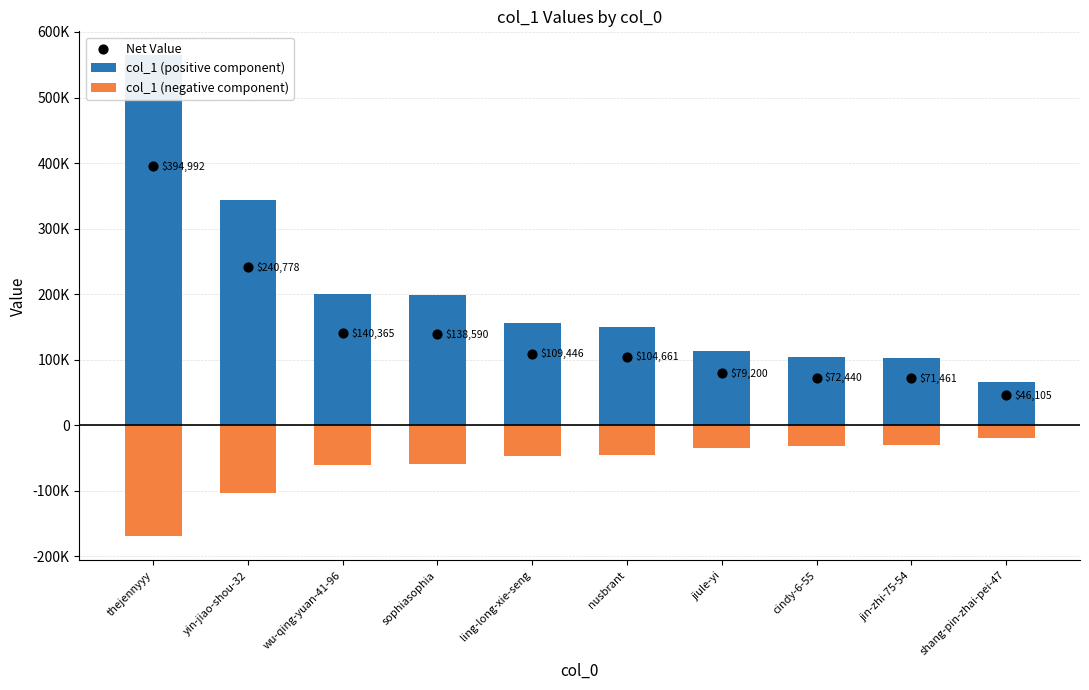

Which series has the largest total across all categories?

col_1 (positive component)